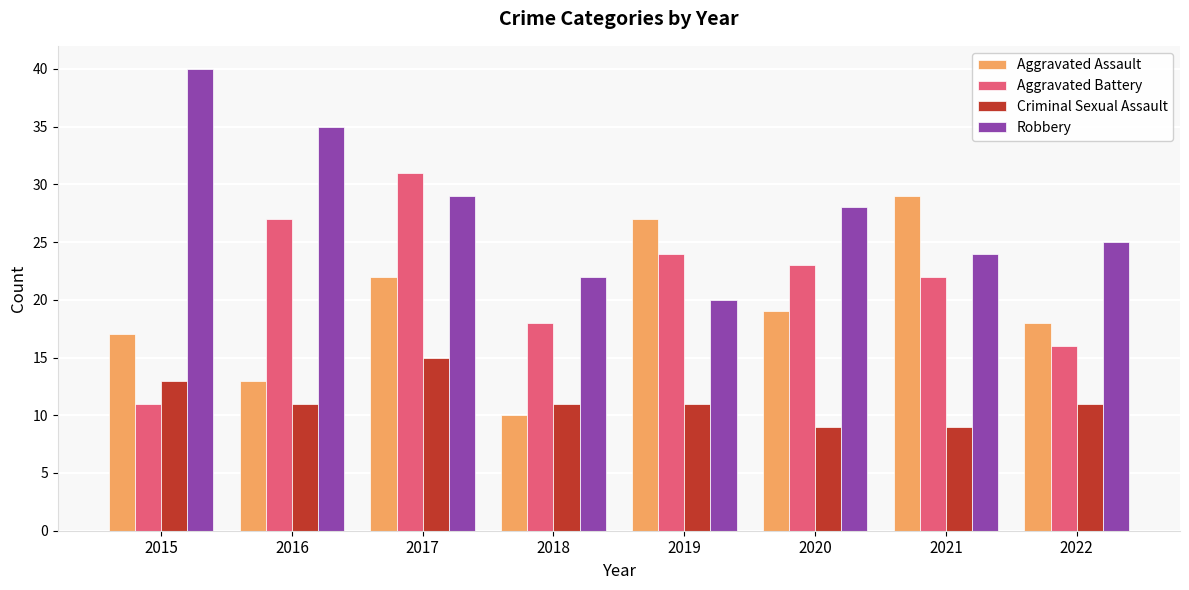

Rank the categories by Aggravated Assault value from highest to lowest.

2021, 2019, 2017, 2020, 2022, 2015, 2016, 2018